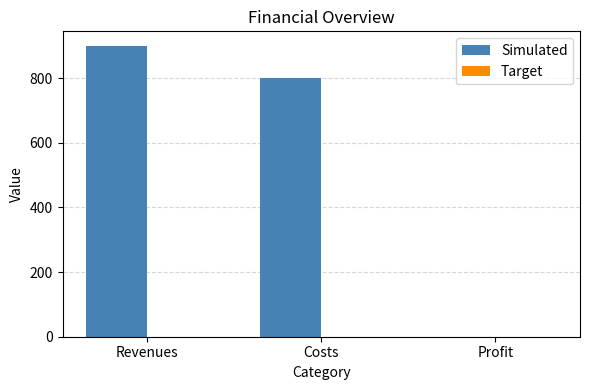

Is it true that the value at Profit is 588?

False